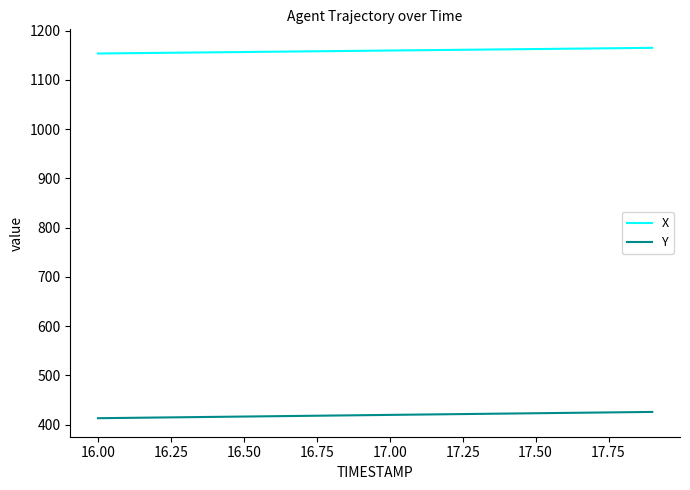

What is the highest value of the Y series?

425.6